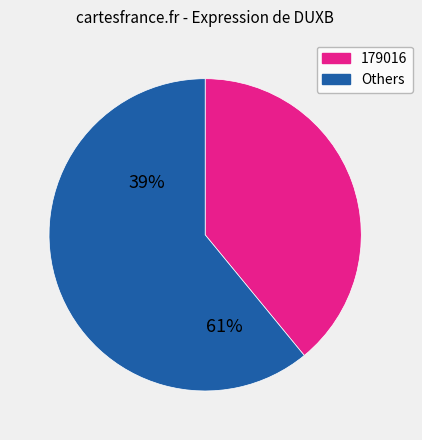

How many slices are in this pie chart?

2